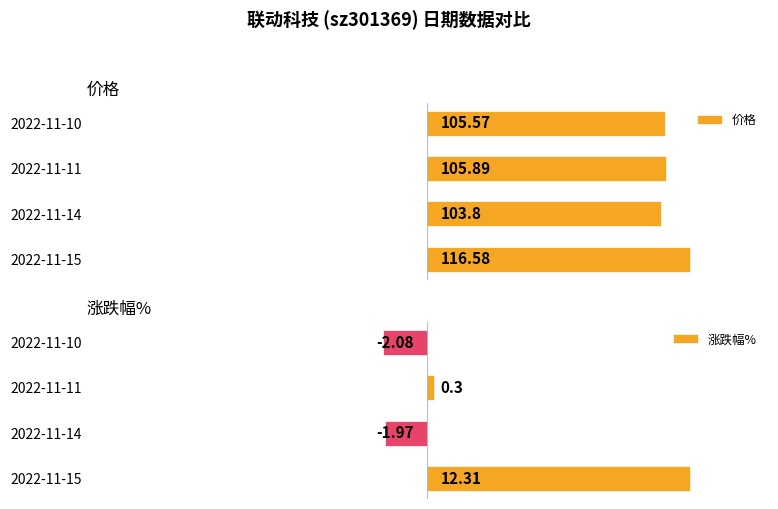

Which series has the largest total across all categories?

价格